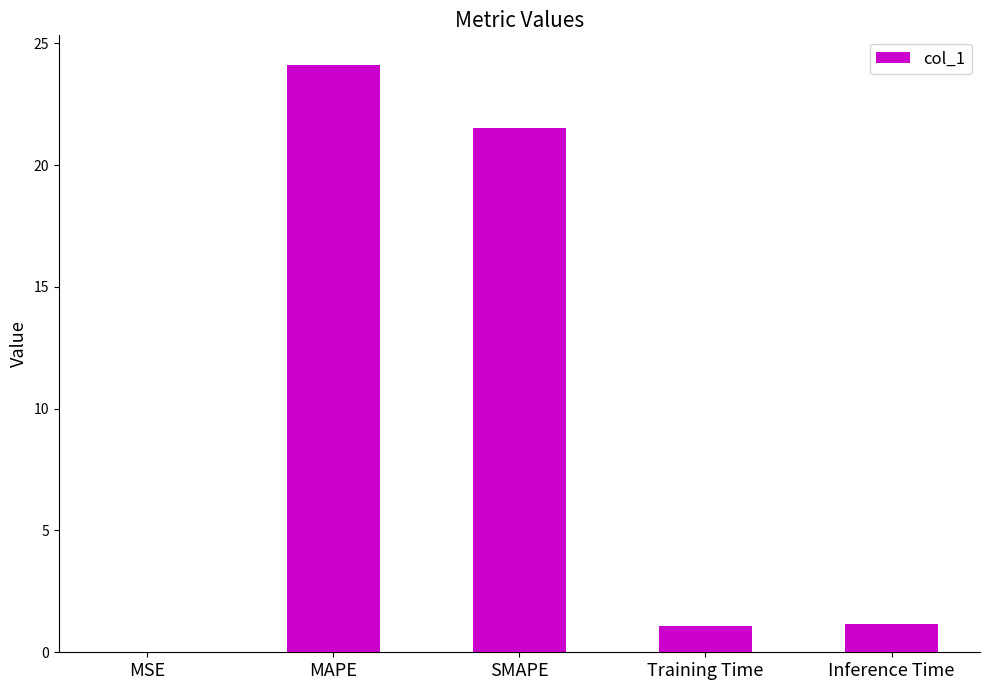

Which label corresponds to the largest value in the chart?

MAPE